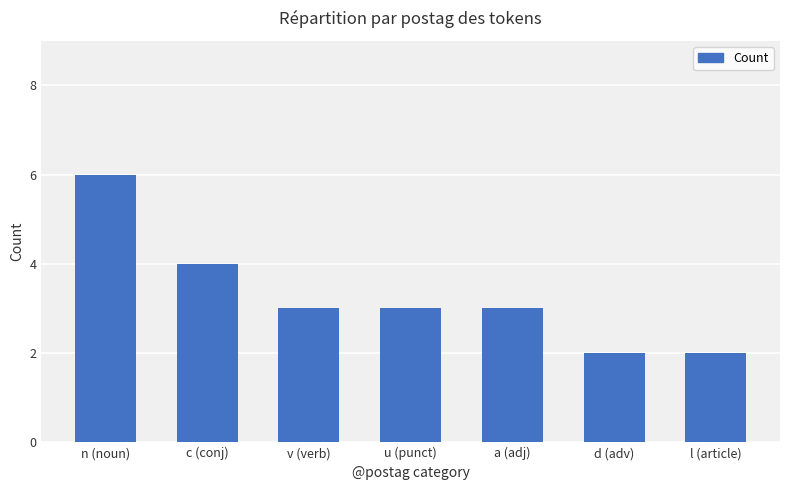

Is it true that the value at u (punct) is 2?

False